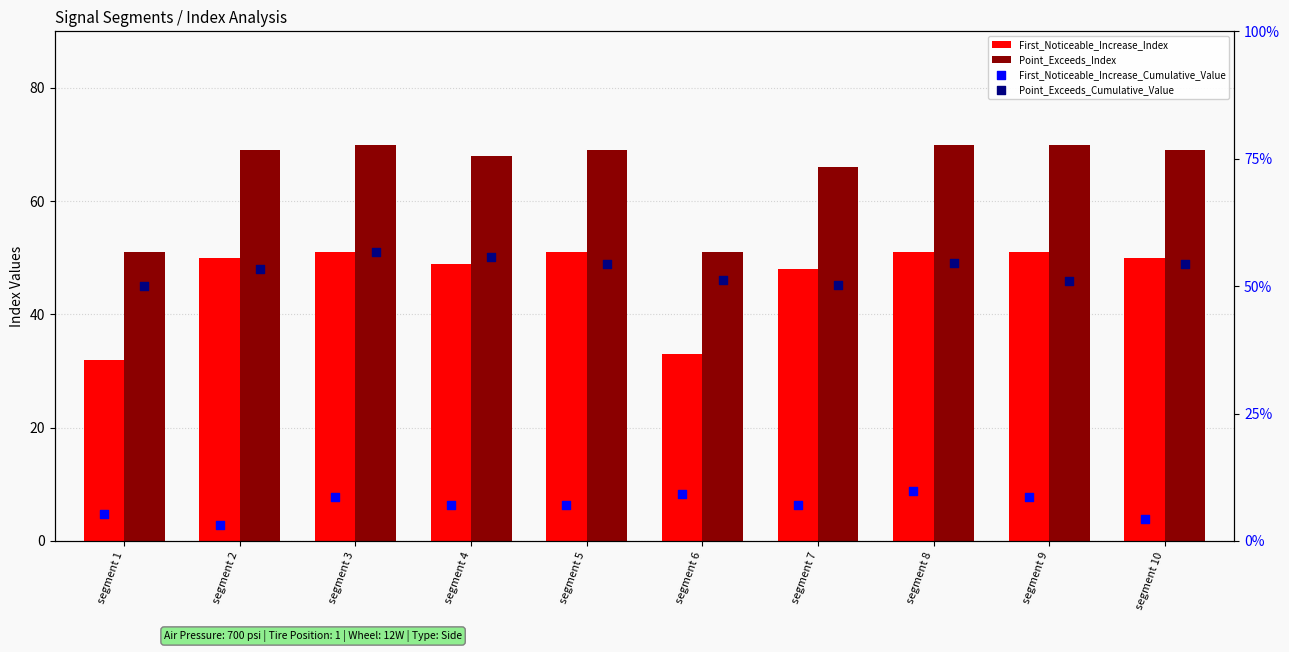

At how many categories does at least one series exceed 50?

10